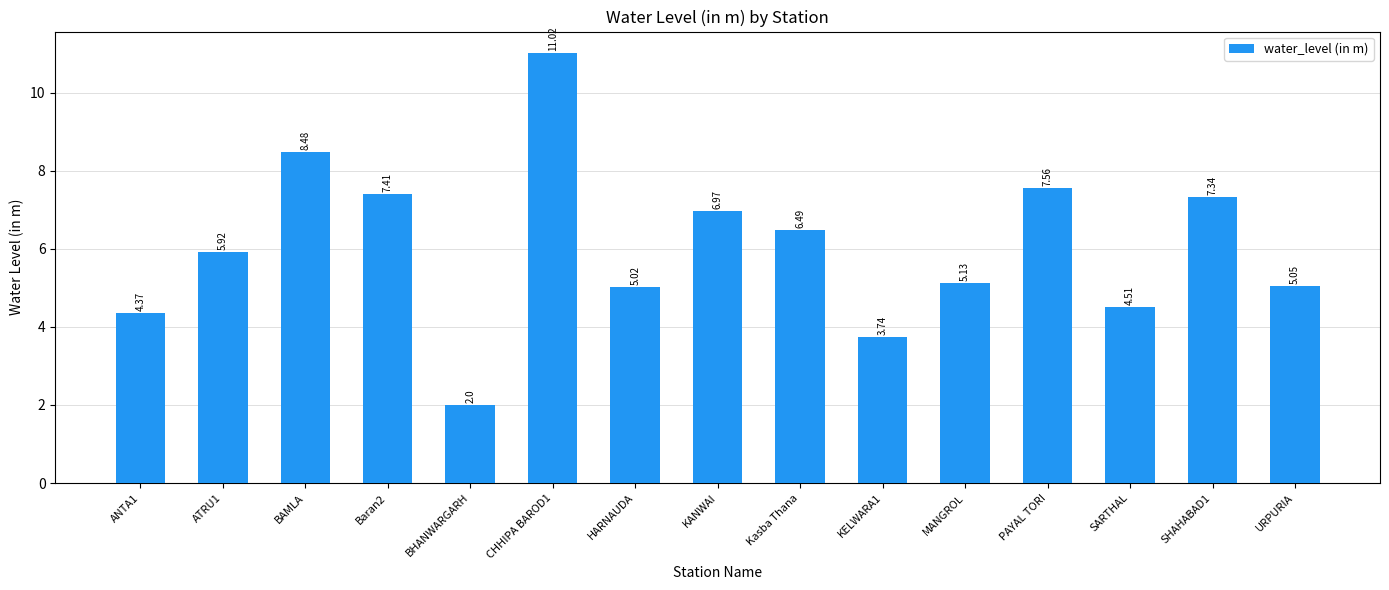

What is the average value?

6.1